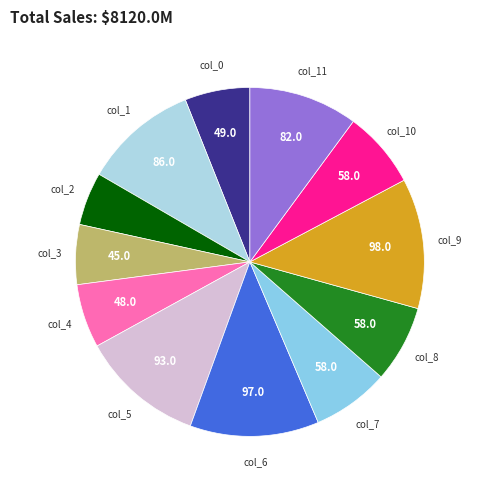

How many slices are in this pie chart?

12